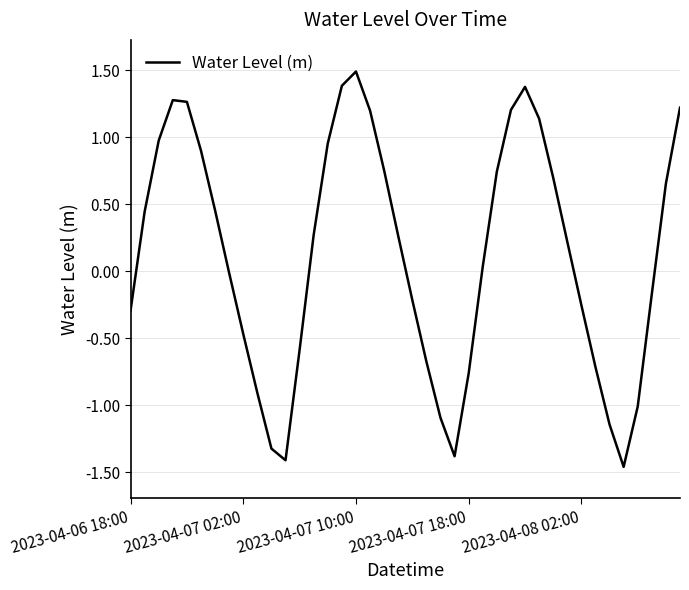

What is the maximum value shown in the chart?

1.5